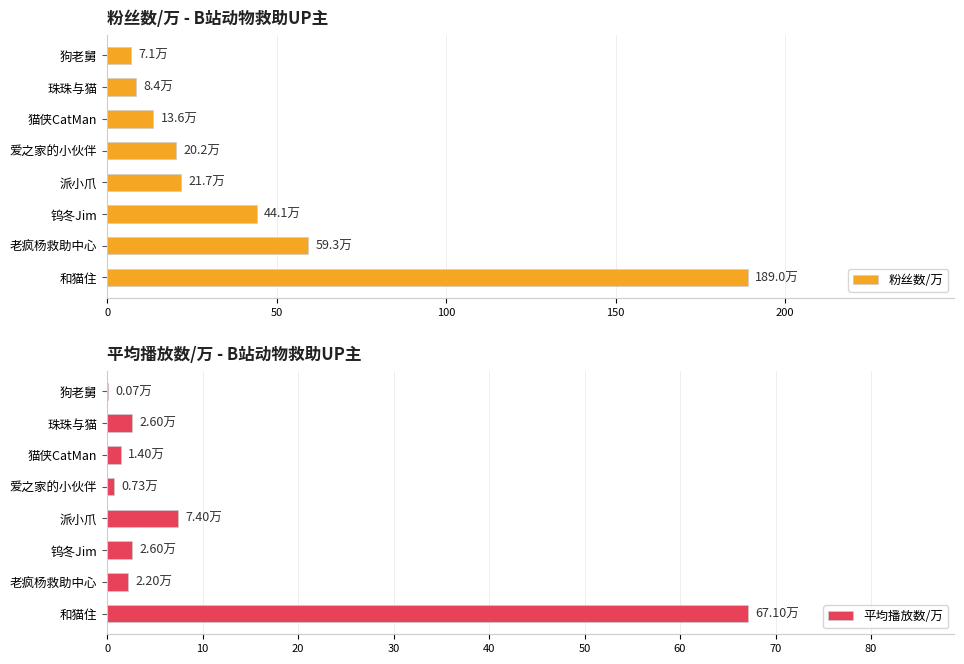

What is the sum of the 粉丝数/万 values at 和猫住 and 老疯杨救助中心?

248.2